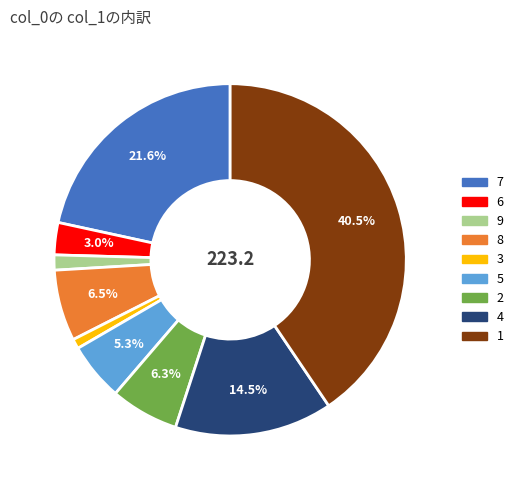

Is there a majority slice in this chart?

No